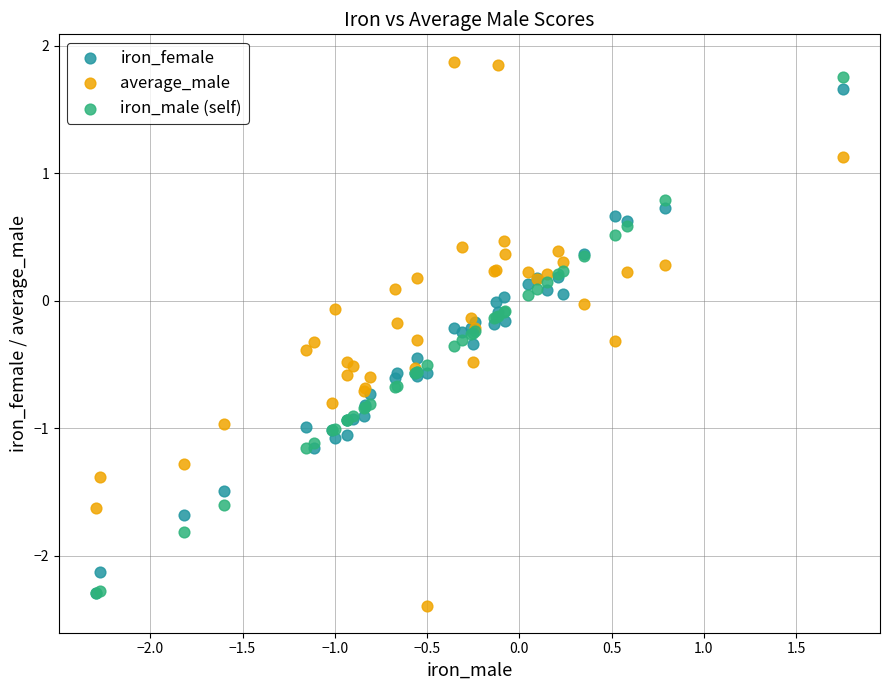

What are all the series names shown in the legend?

iron_female, average_male, iron_male (self)